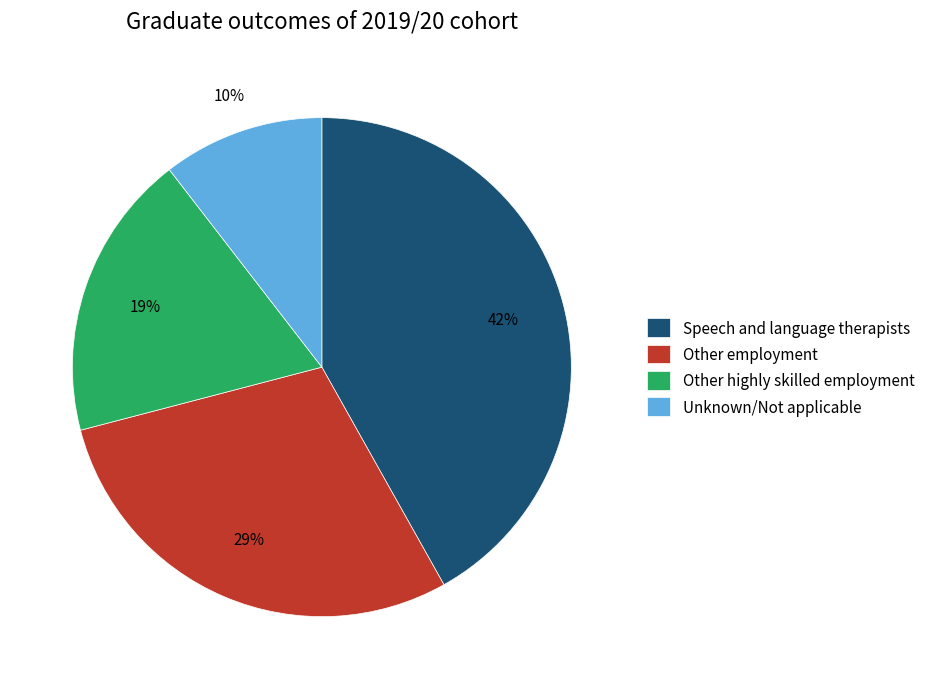

Count the number of slices in the pie.

4